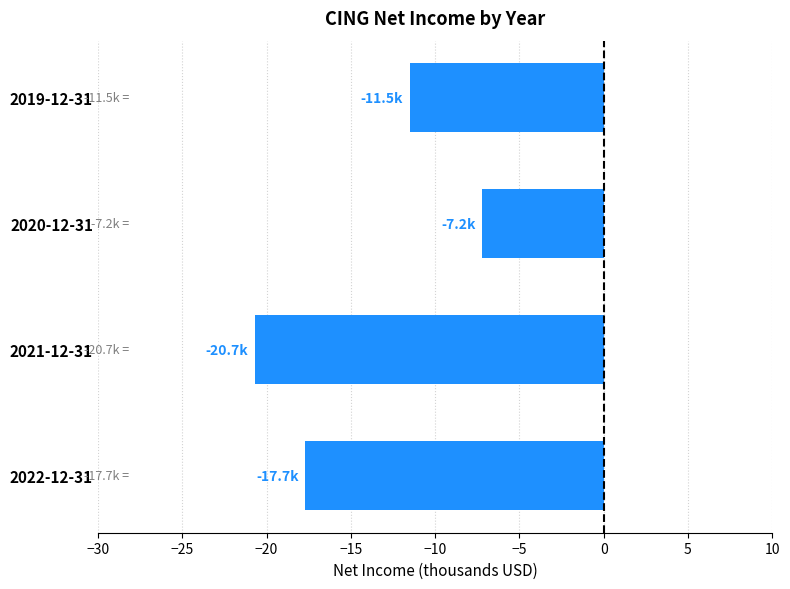

Reading top to bottom, what are all the values shown in this chart?

2019-12-31=-11.5	2020-12-31=-7.2	2021-12-31=-20.7	2022-12-31=-17.7